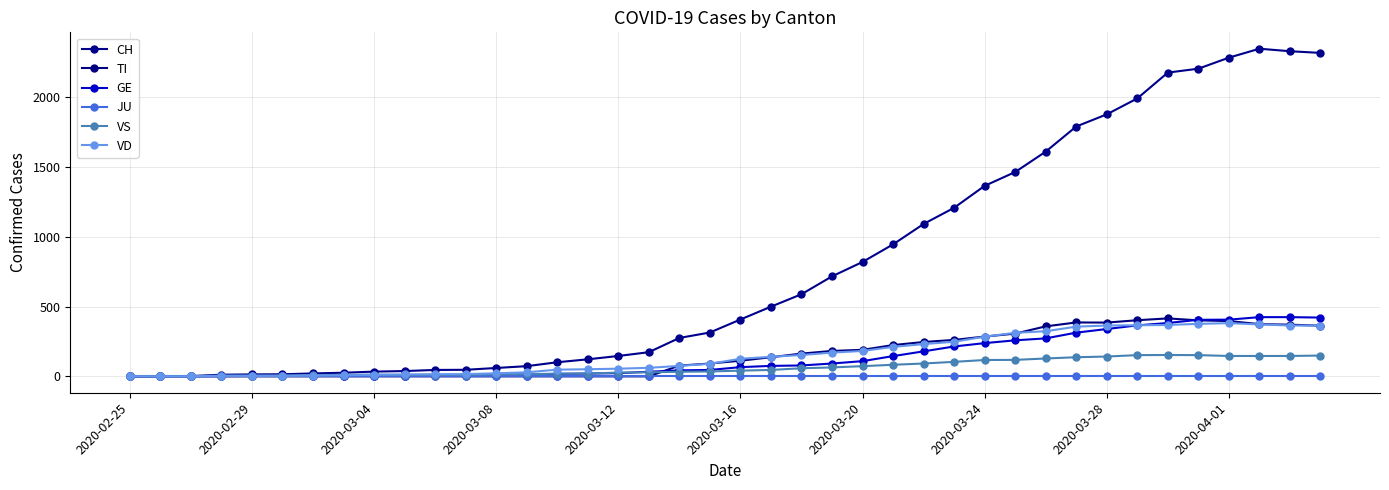

How many values in the GE series are below 66?

20